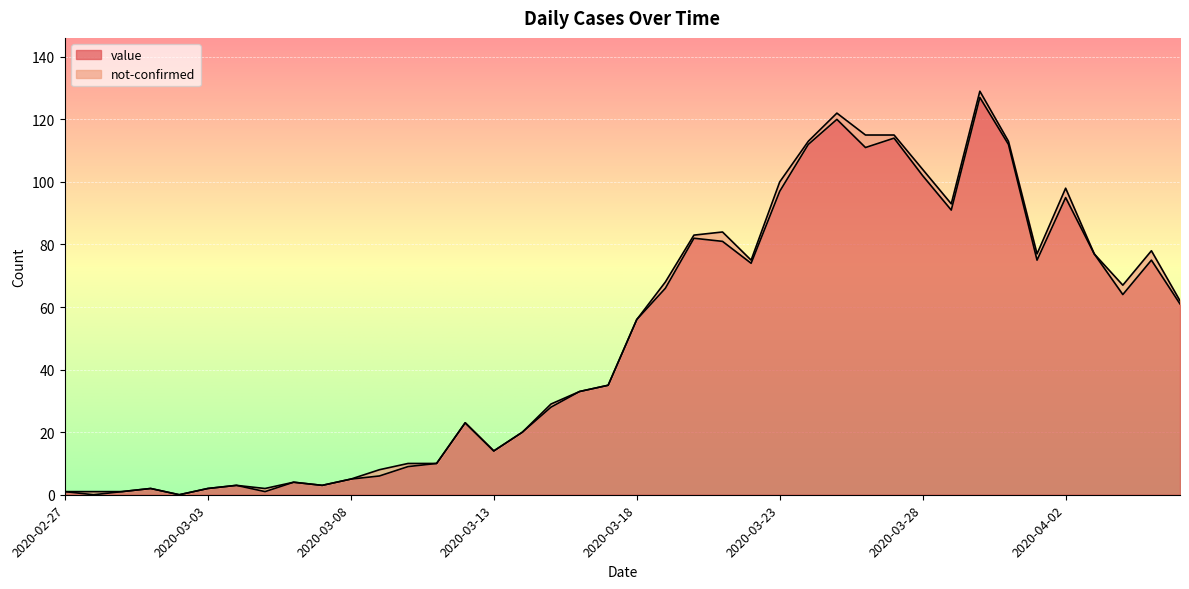

Reading right to left, list all the values displayed in this chart.

61	75	64	77	95	75	112	127	91	102	114	111	120	112	97	74	81	82	66	56	35	33	28	20	14	23	10	9	6	5	3	4	1	3	2	0	2	1	0	1